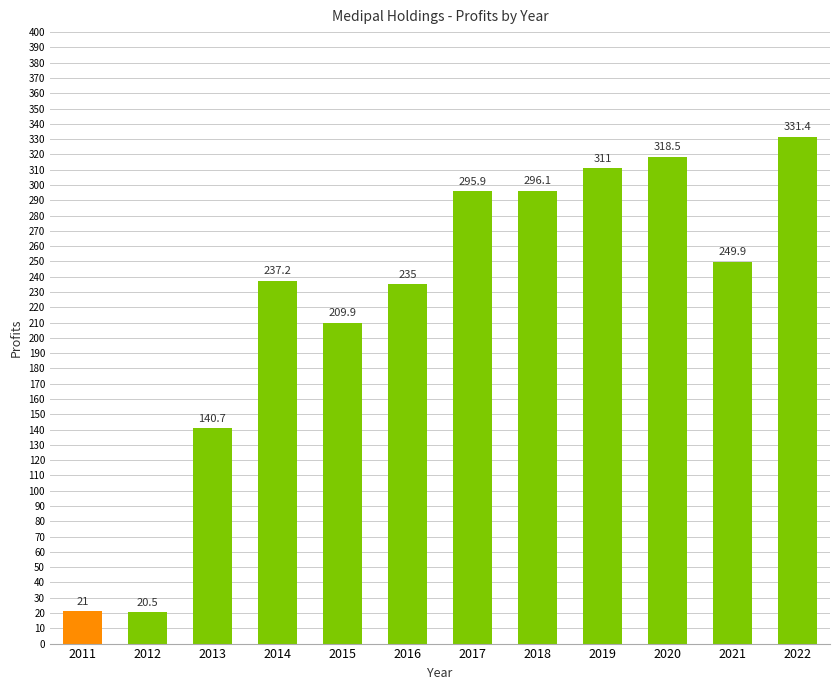

Between 2018 and 2020, which is larger?

2020